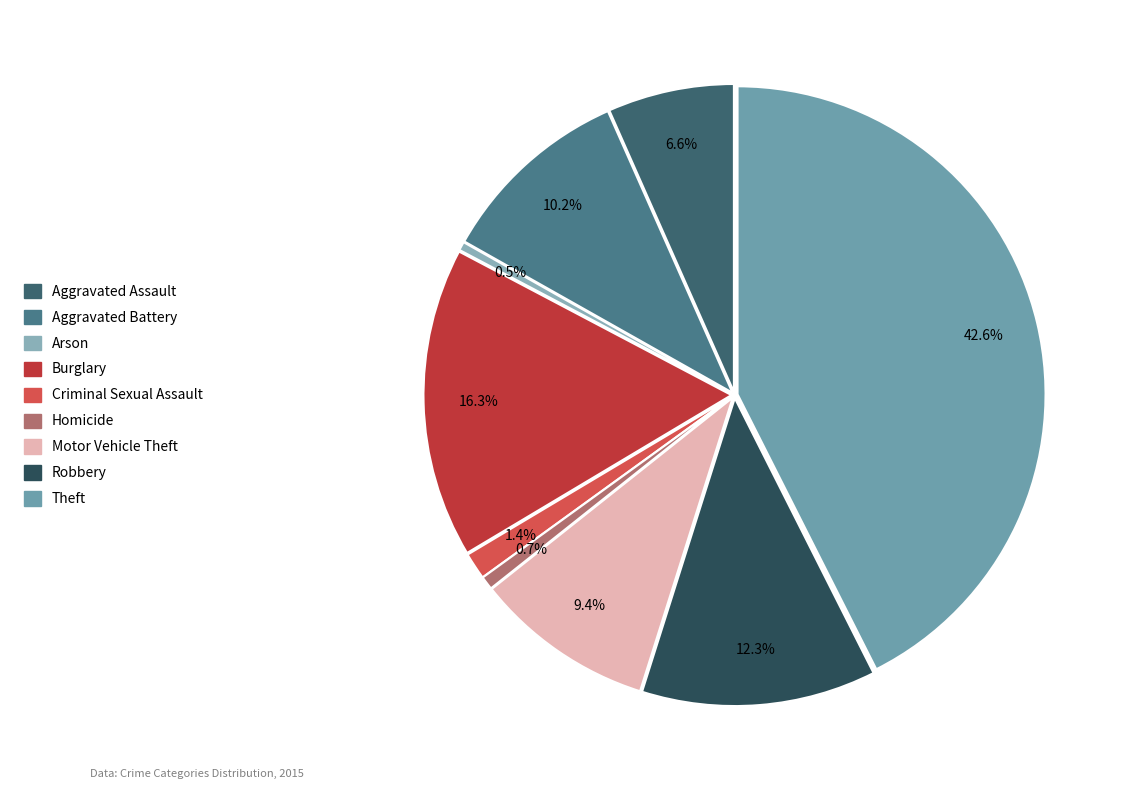

To the nearest percent, what portion does Burglary represent?

16%